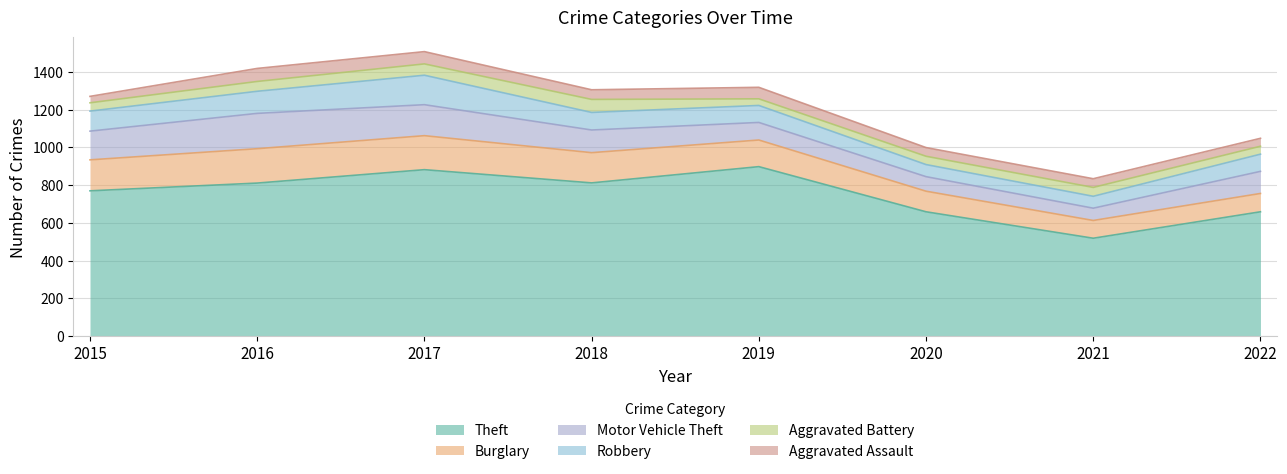

Where is the first local minimum for Motor Vehicle Theft?

2021